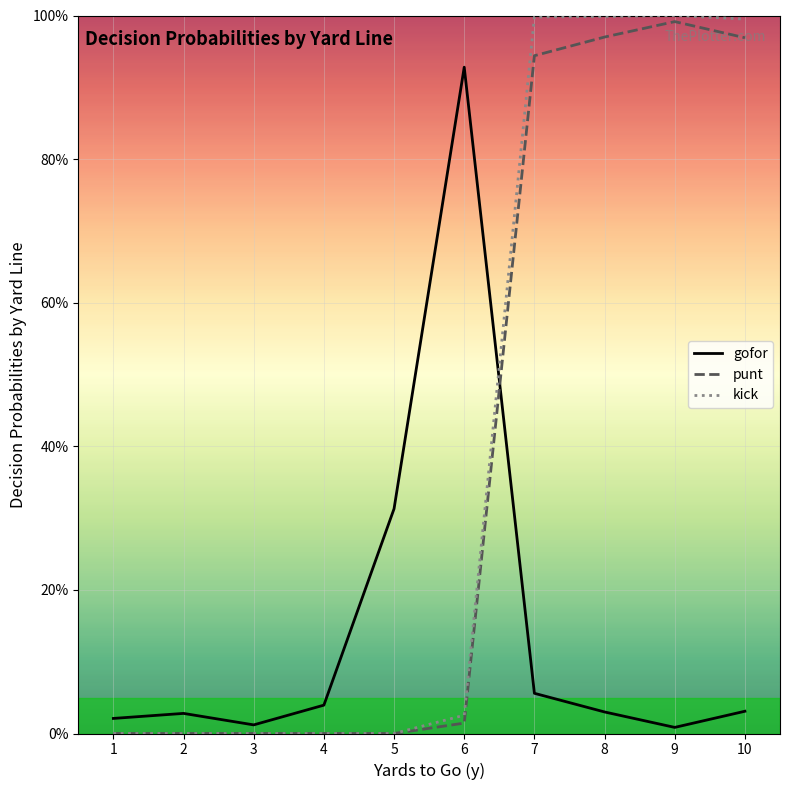

What is the greatest value displayed?

1.0